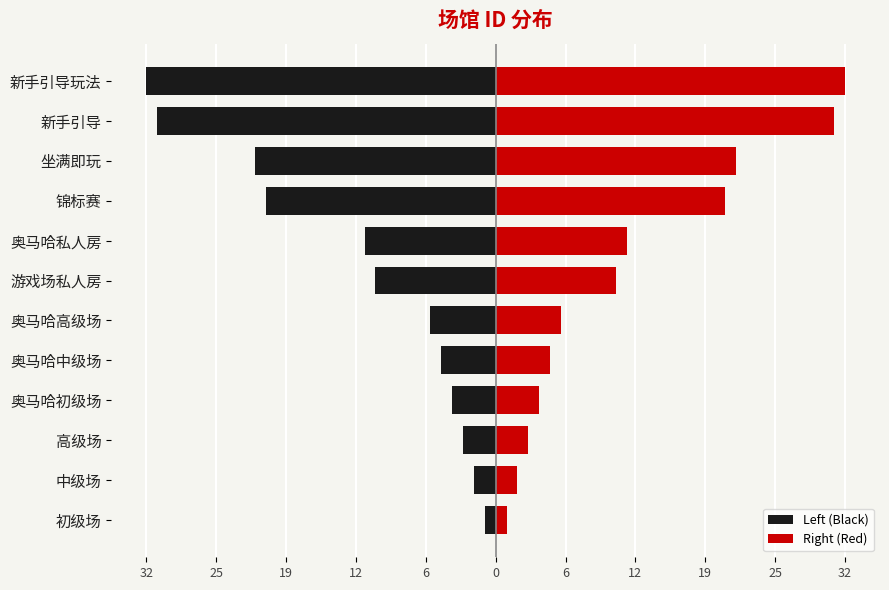

What are all the series names shown in the legend?

Left (Black), Right (Red)